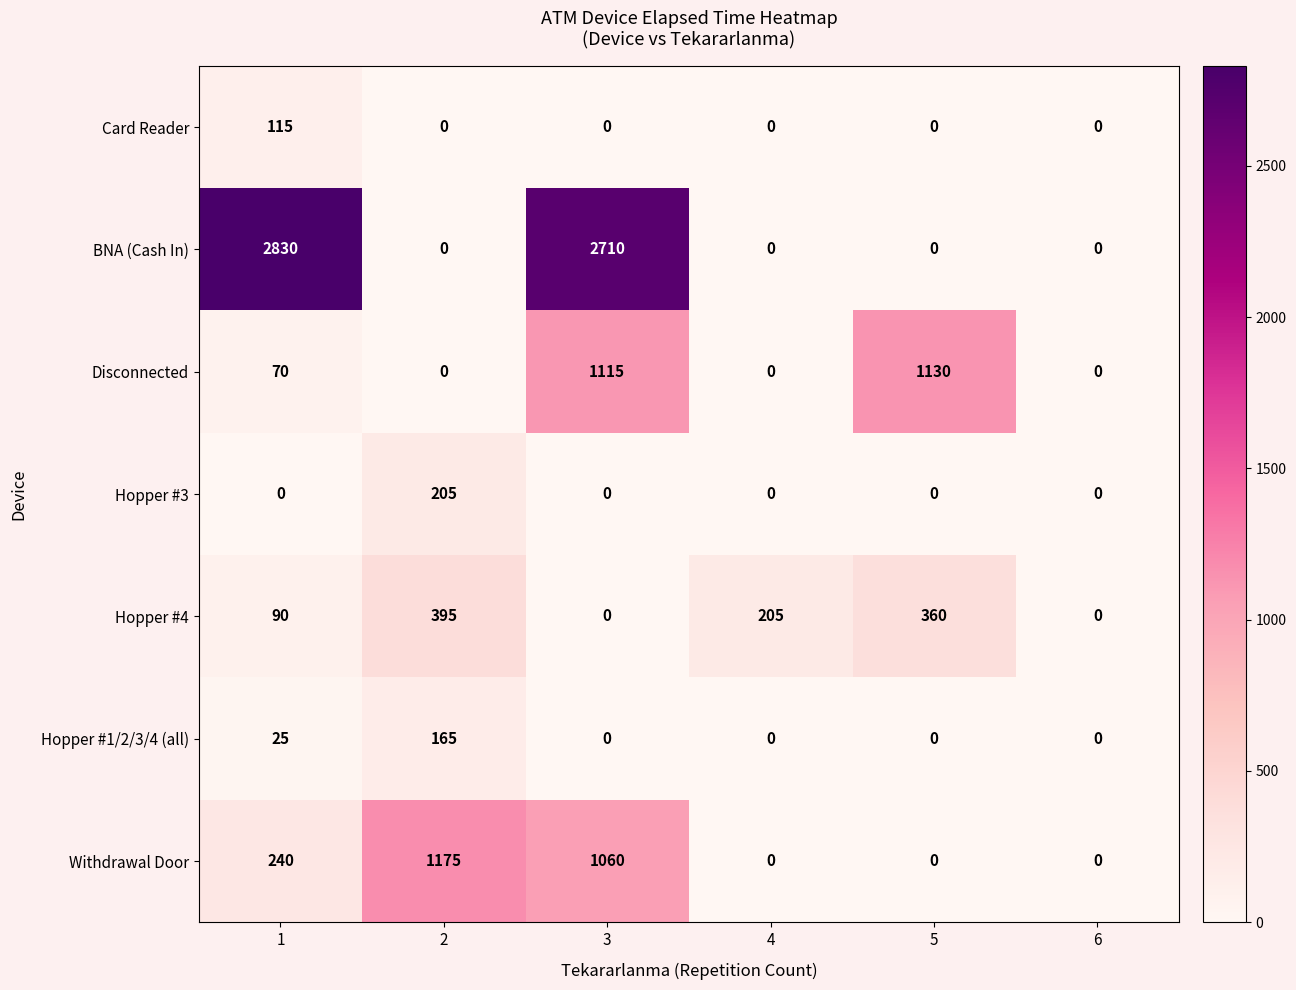

What is the maximum value for Disconnected?

1130